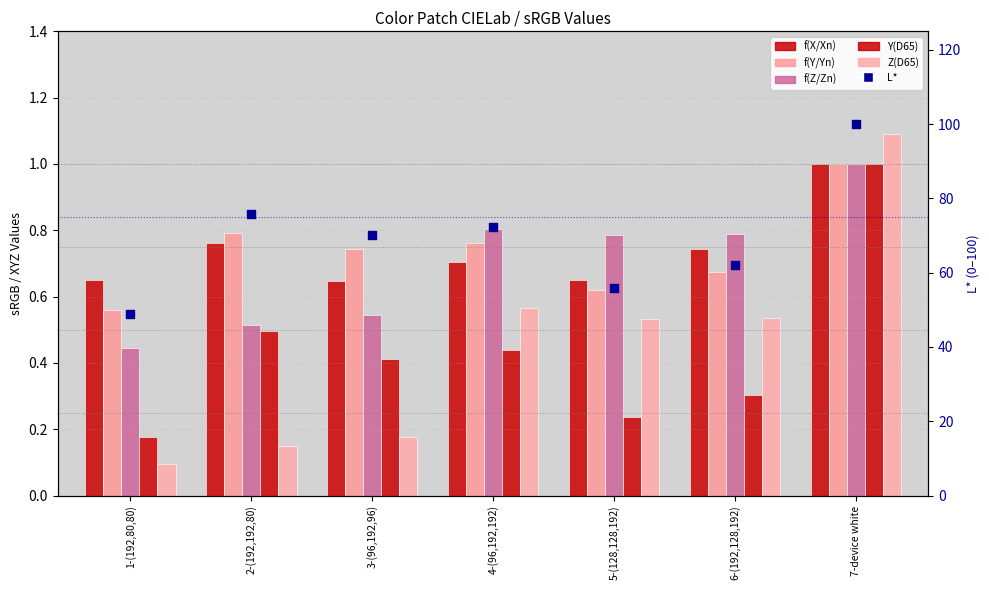

At which category is the sum across all series the highest?

7-device white